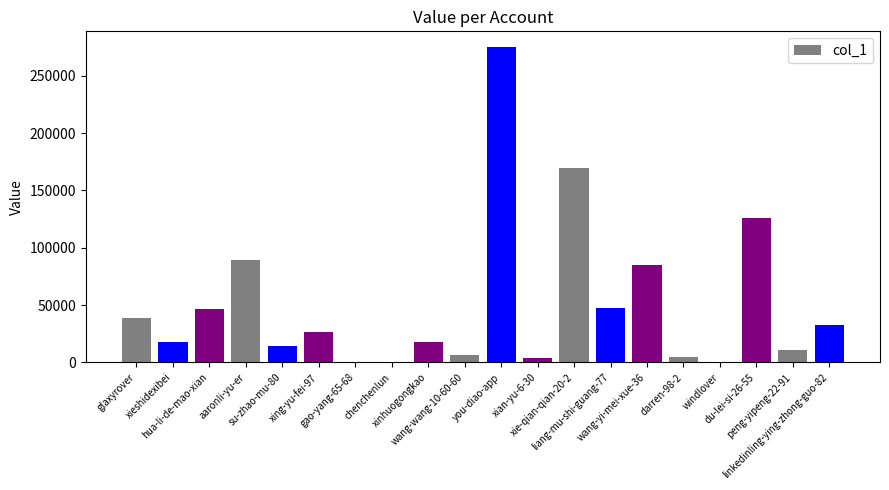

What is the sum of all values?

1014088